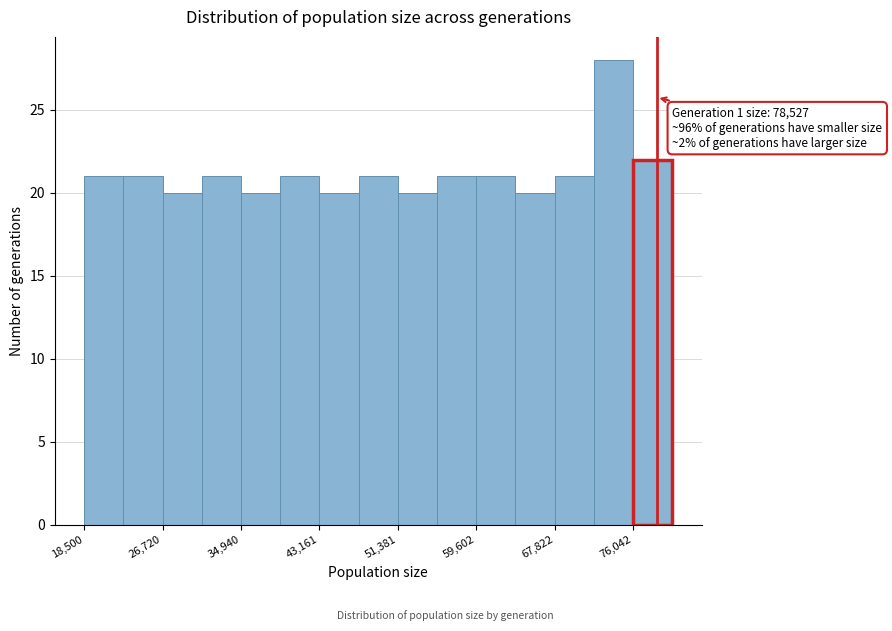

Over which range of the x-axis is the bar tallest?

72000 to 76000